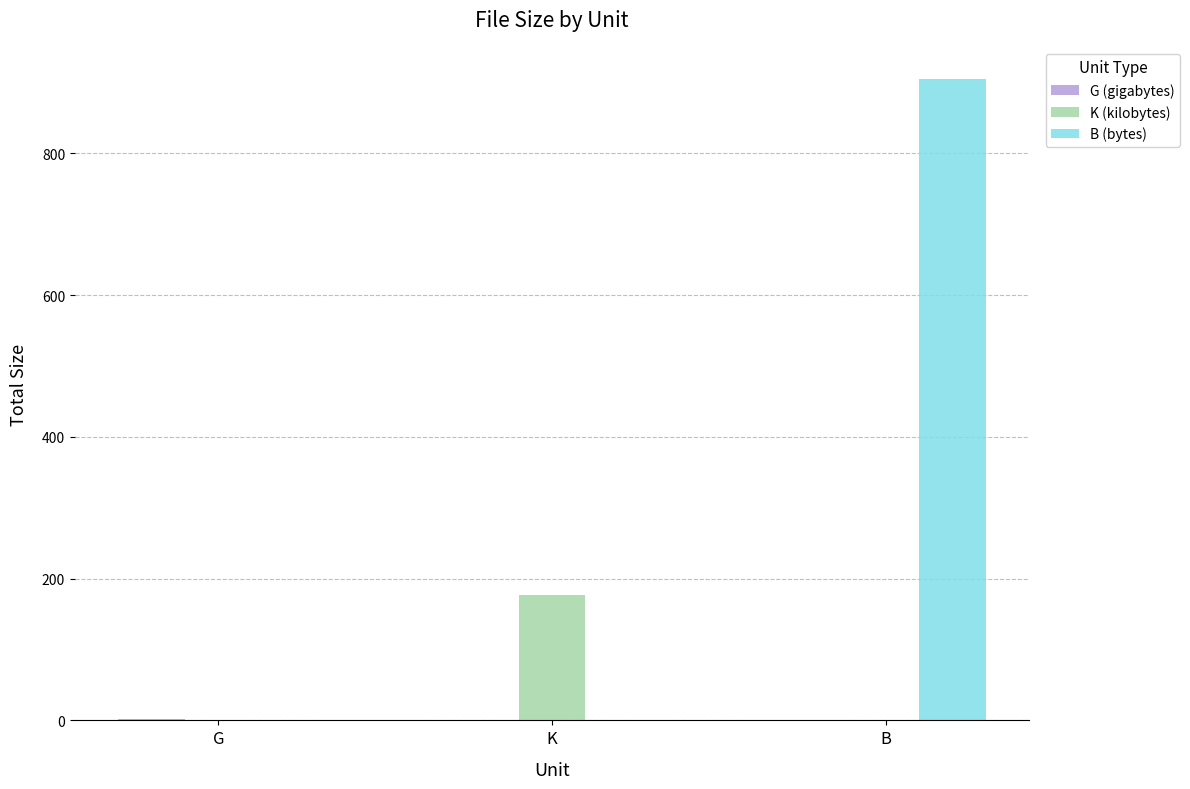

Which series has the largest total across all categories?

B (bytes)